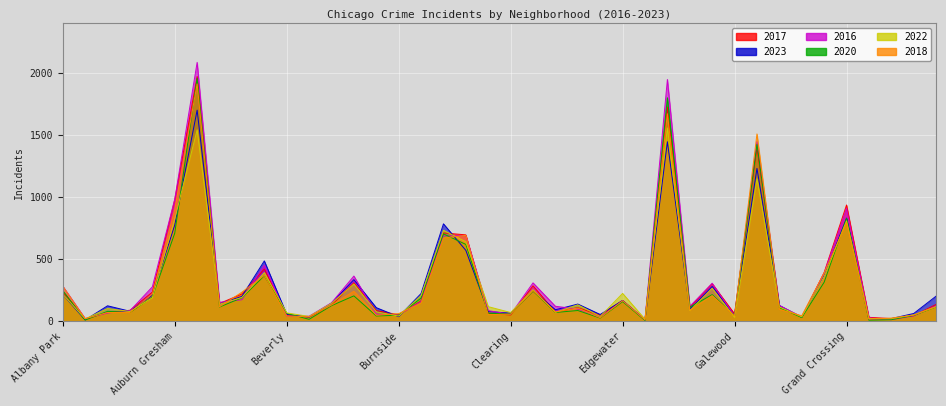

True or false: 2023 and 2016 intersect in this chart.

True